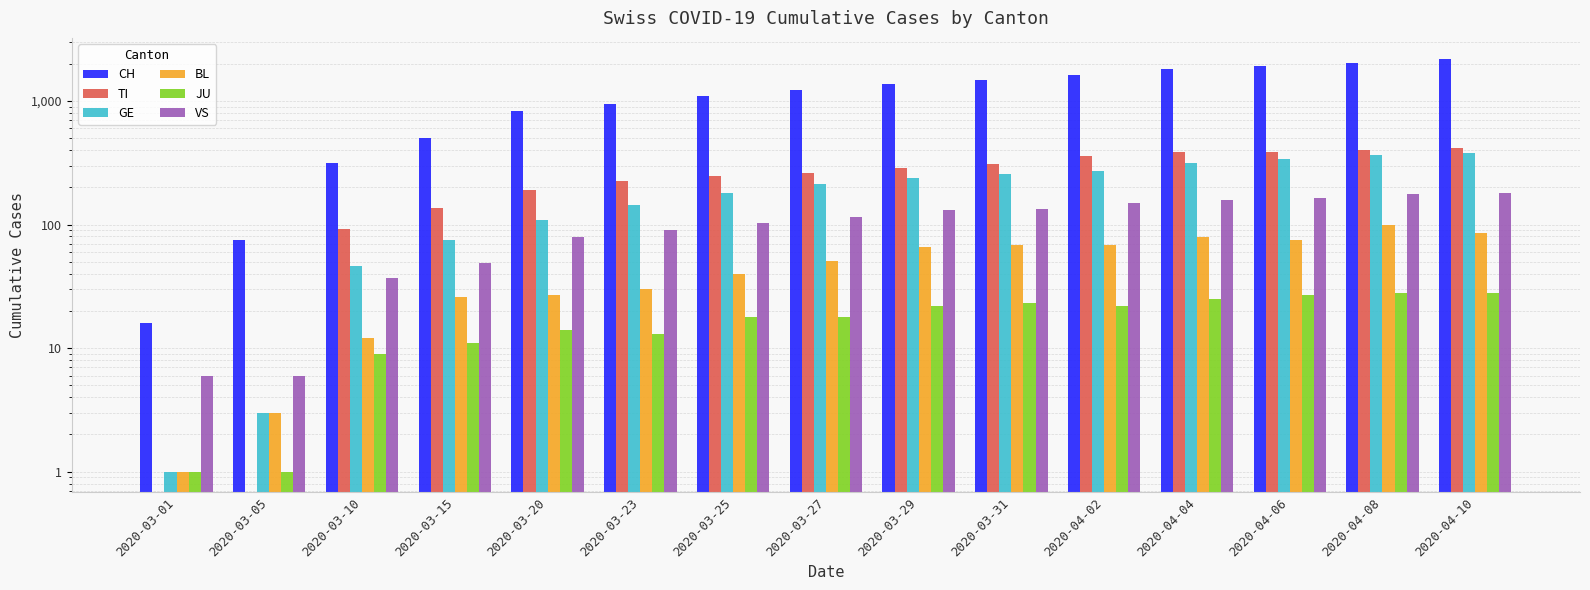

What is the minimum value for JU?

1